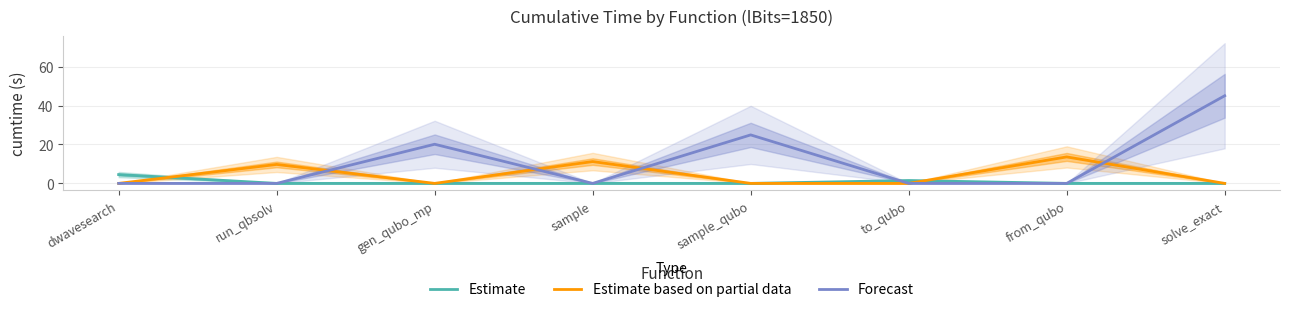

Does the chart have visible grid lines?

Yes